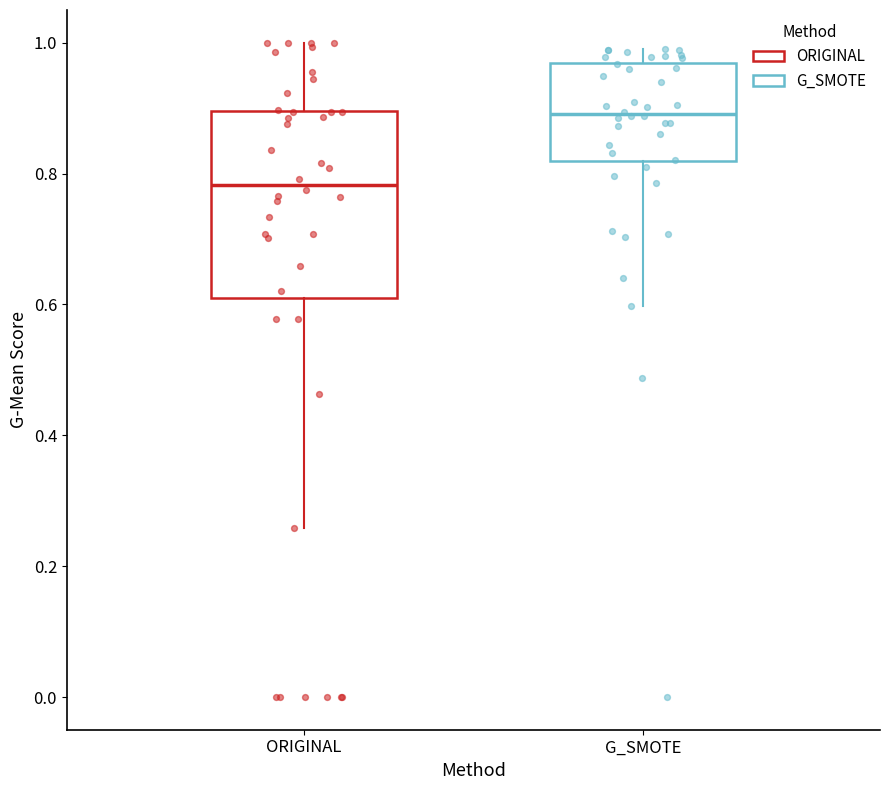

Where does the median line of the box for G_SMOTE sit on the y-axis? The values are not printed on the chart, so give them approximately, as read against the axis.

0.90